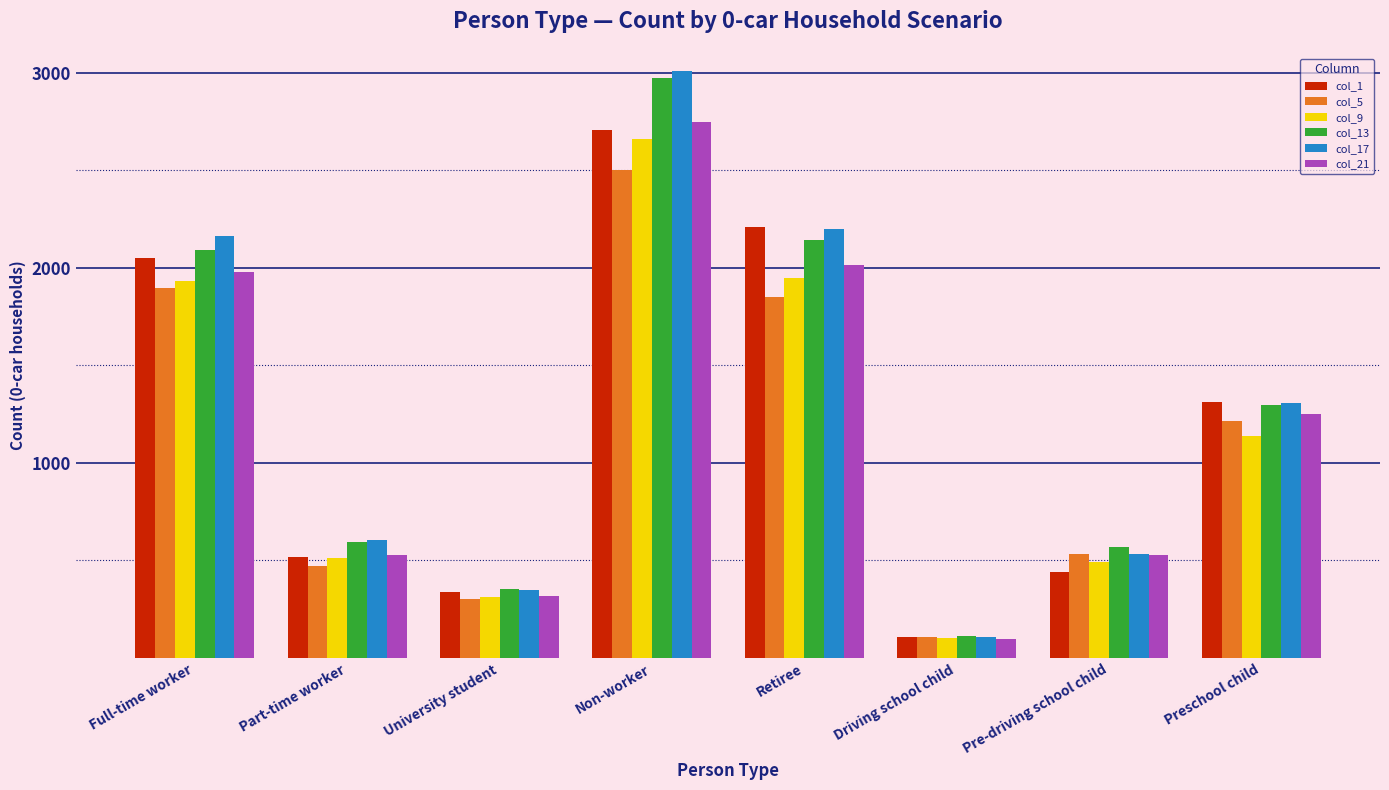

The col_9 series shows 3145 at Retiree. True or false?

False